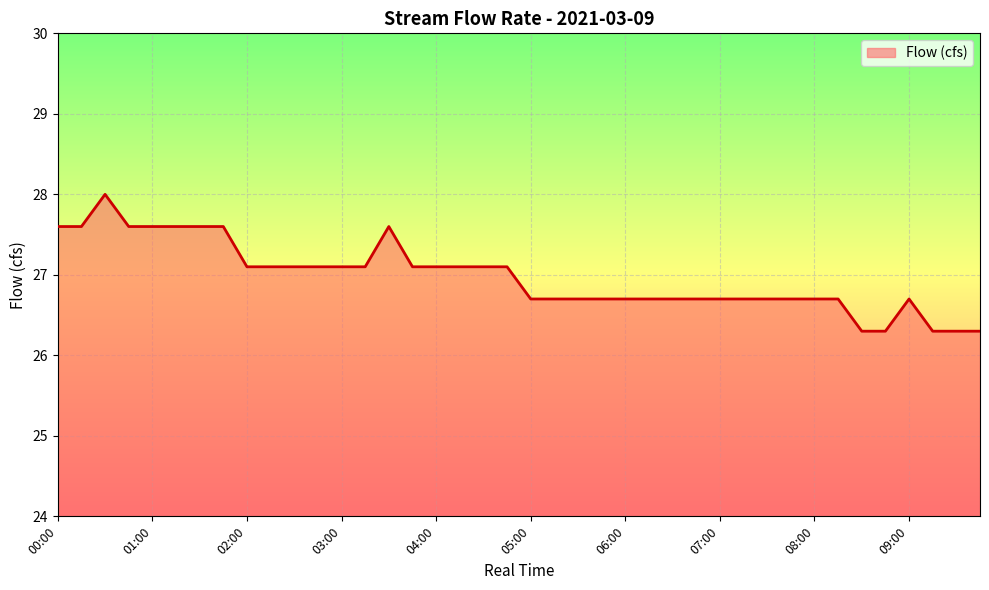

How many distinct data groups are displayed?

1